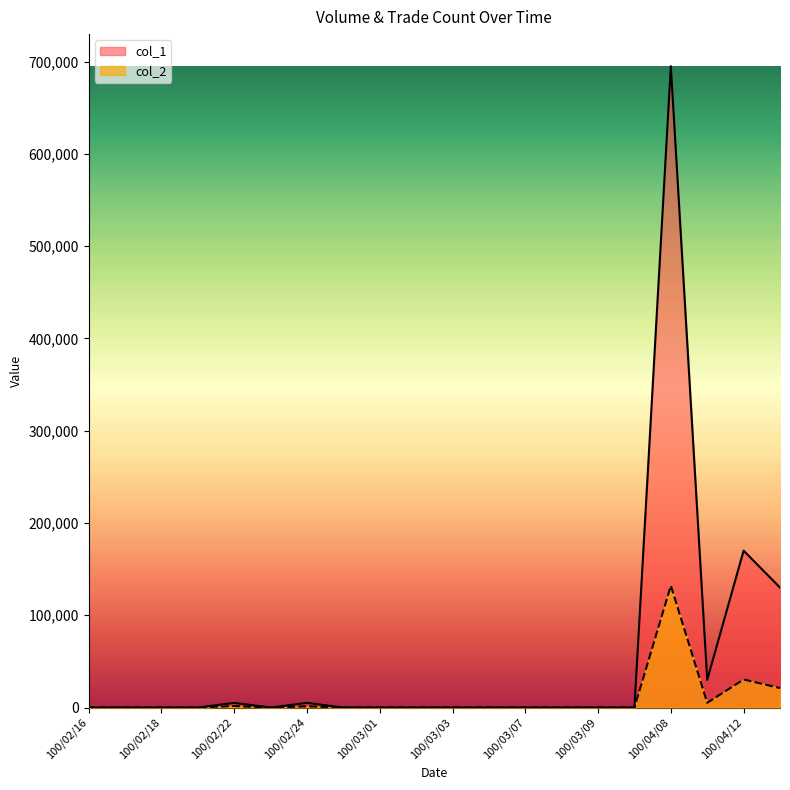

What are all the series names shown in the legend?

col_1, col_2